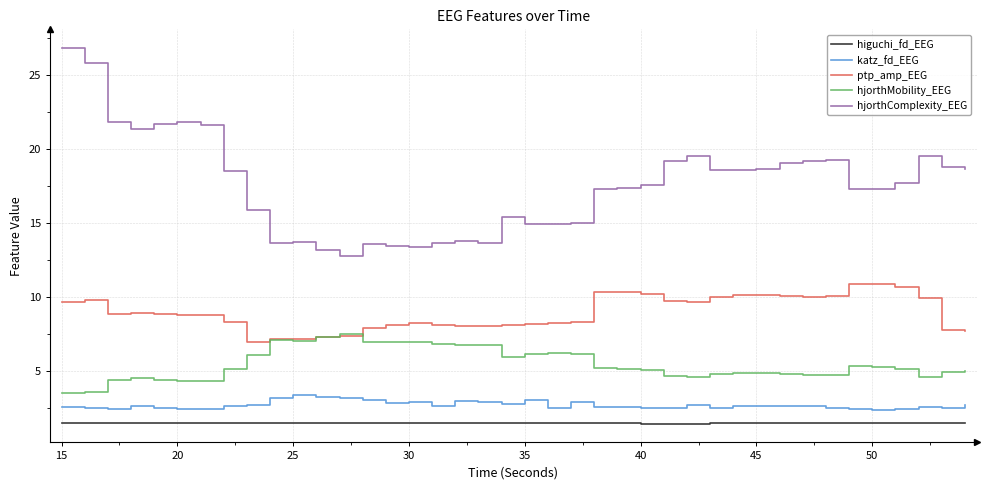

True or false: hjorthComplexity_EEG has more than 0 points higher than both neighbors.

True